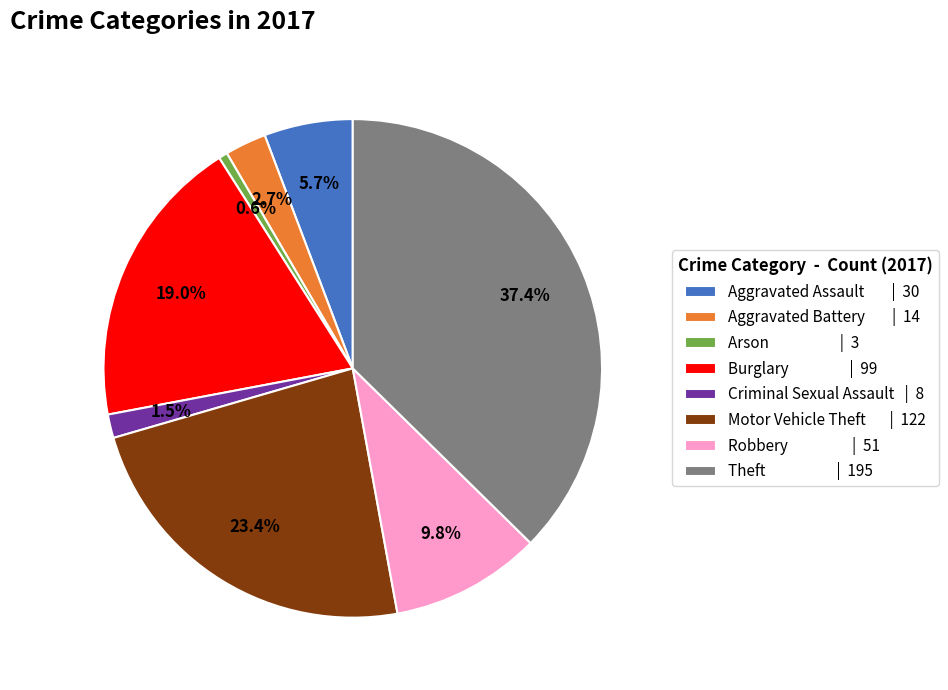

To the nearest percent, what is the difference between the Theft and Burglary slice percentages?

18%